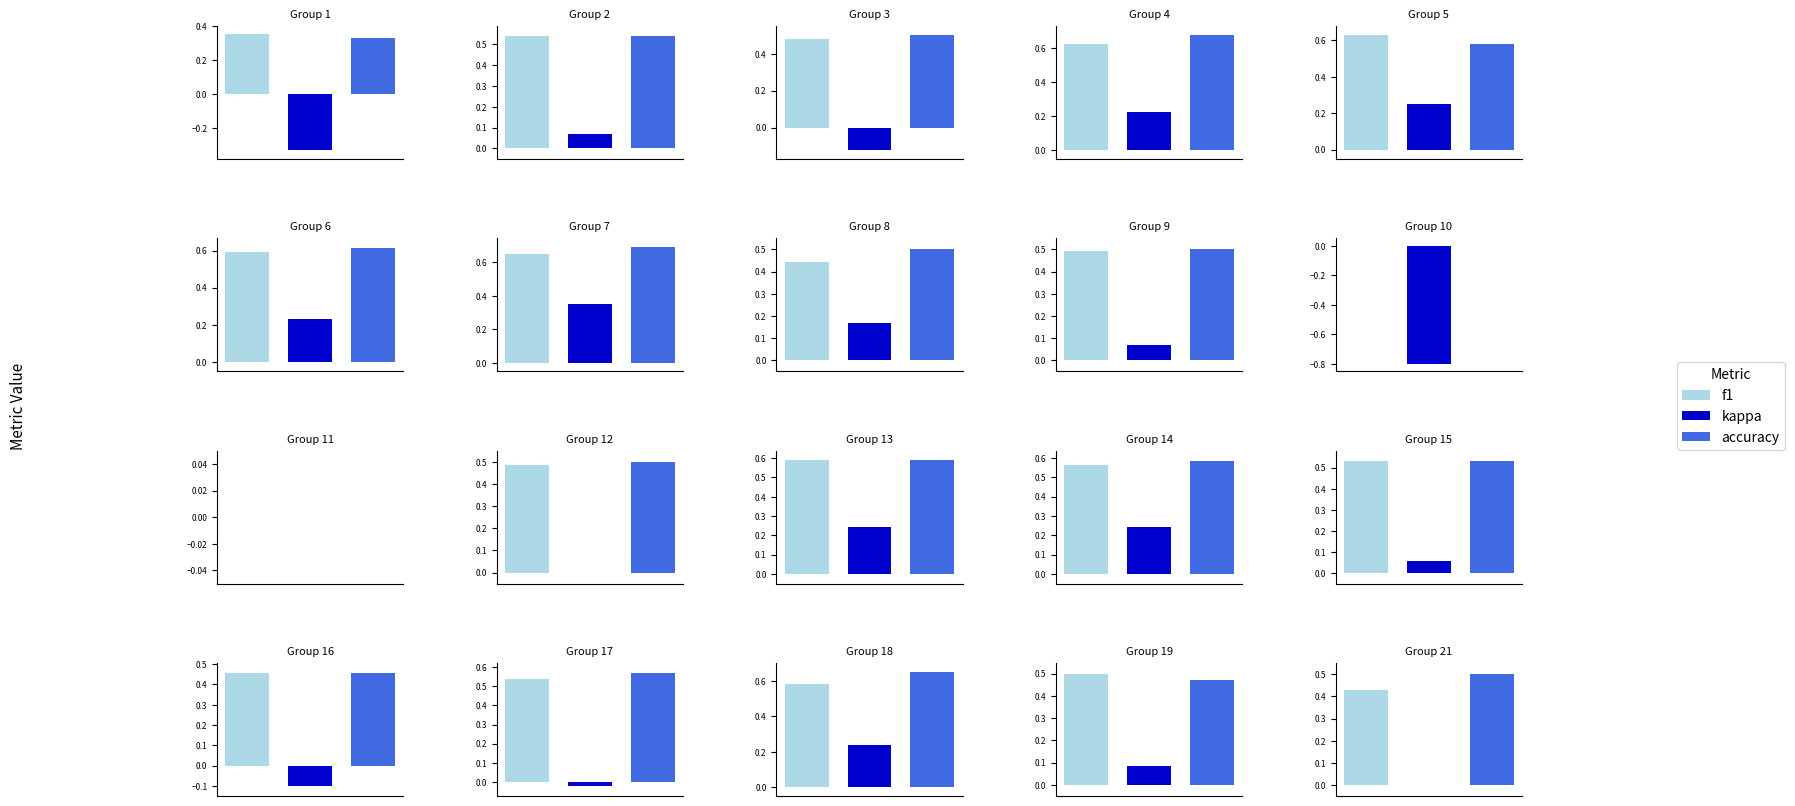

Which category has the lowest value across all series?

10